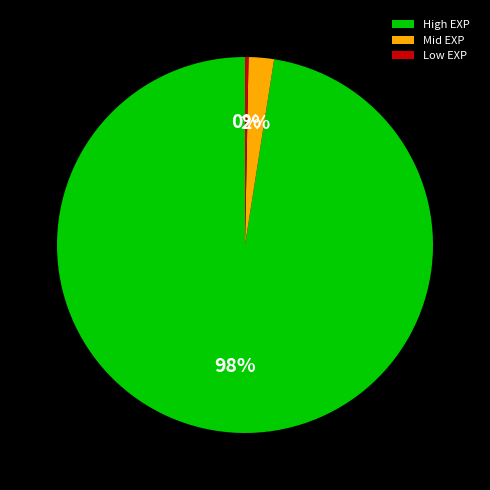

Is there any slice that represents more than half of the pie?

Yes